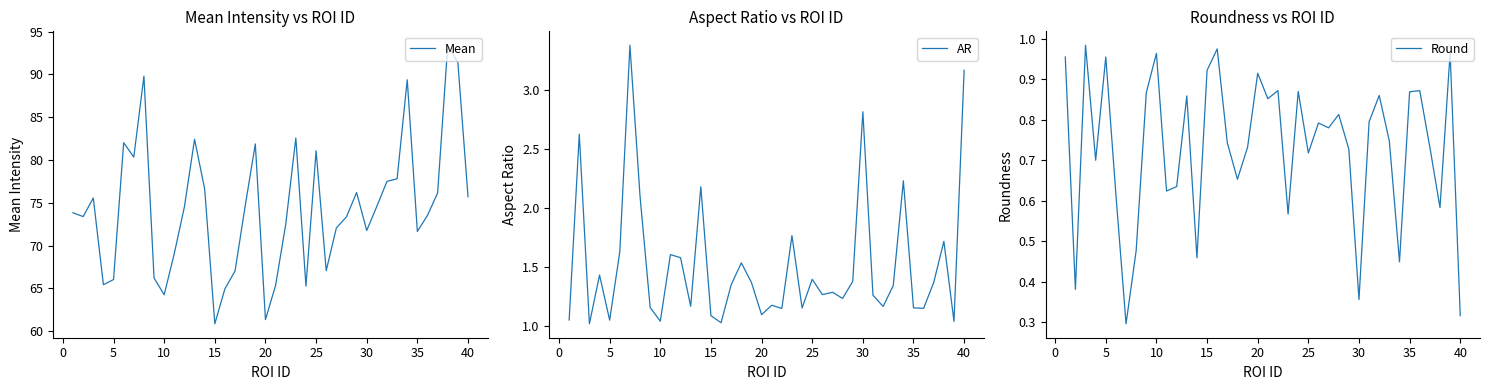

What are all the series names shown in the legend?

Mean, AR, Round